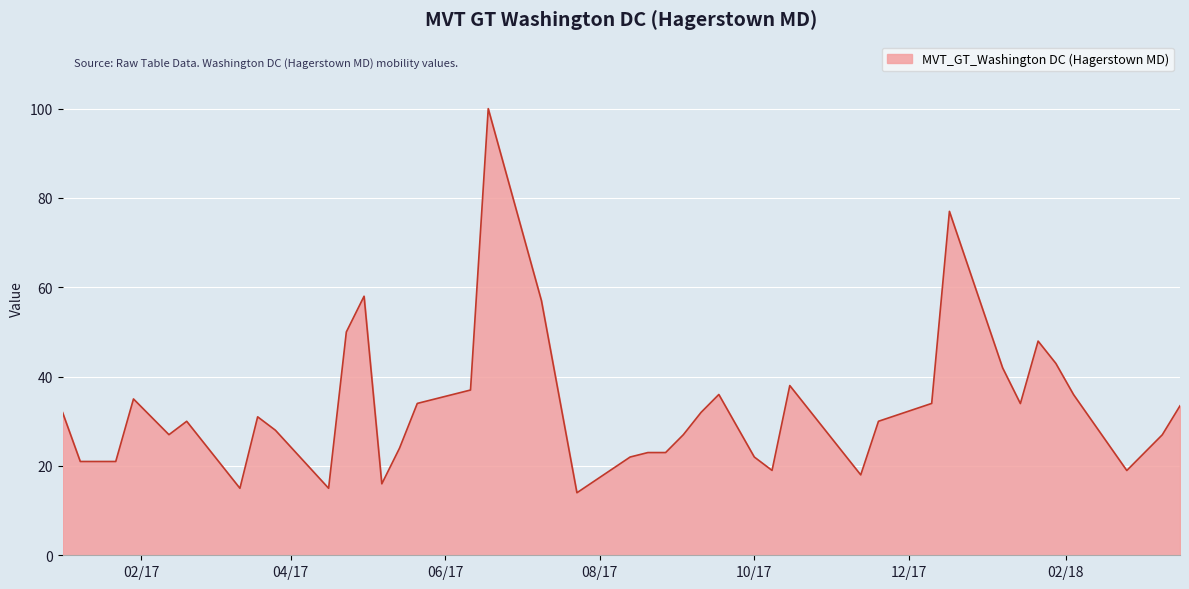

What is the smallest value displayed?

14.0